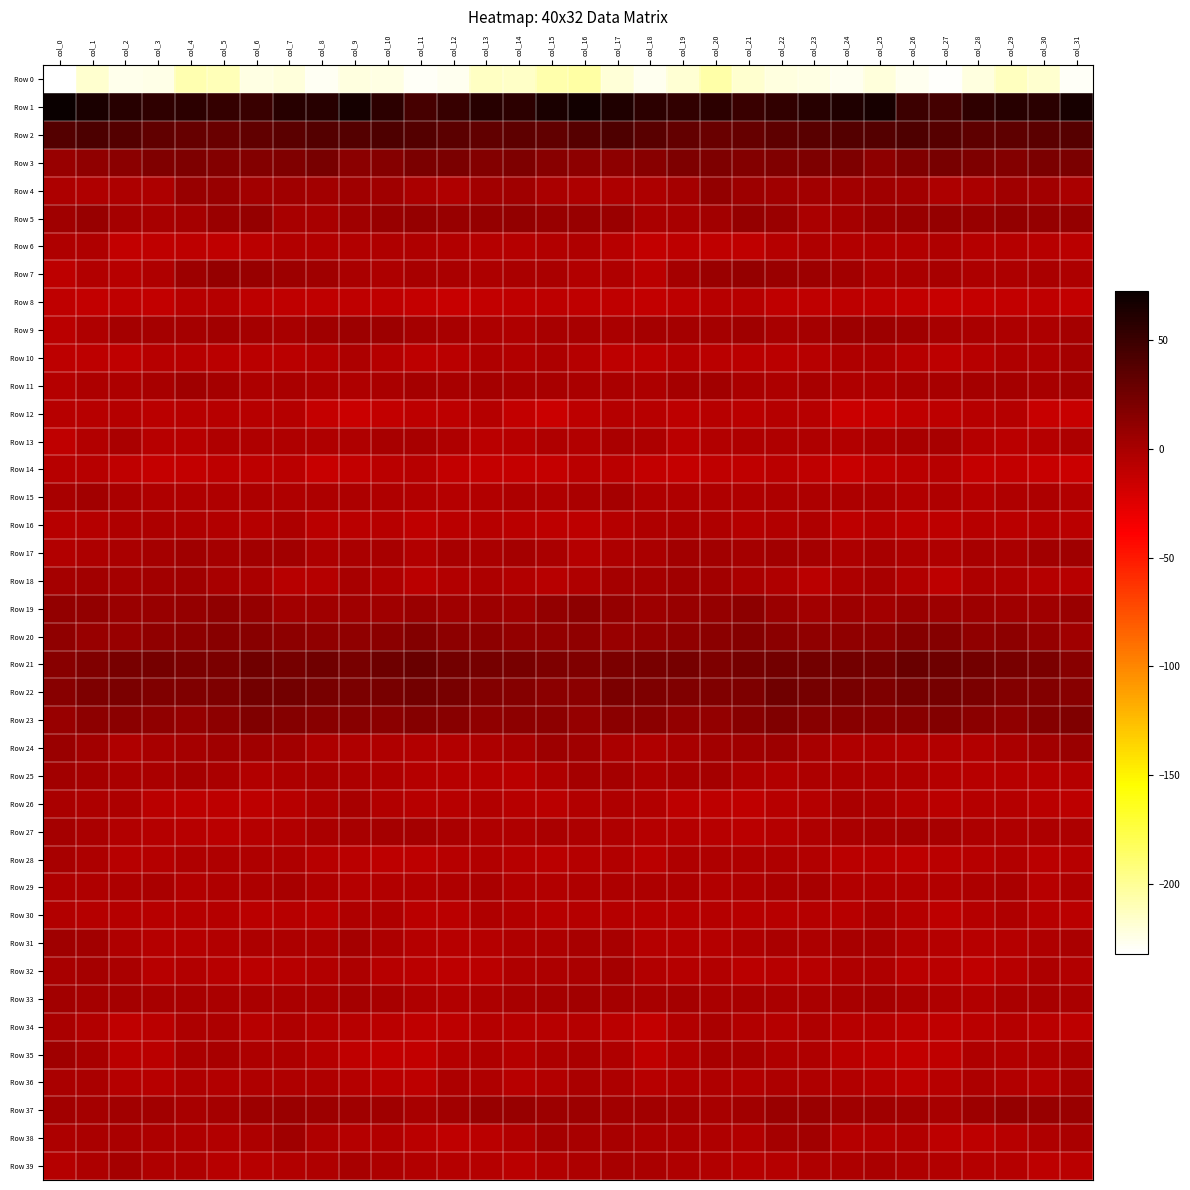

What is the total value across all series at col_3?

-165.7